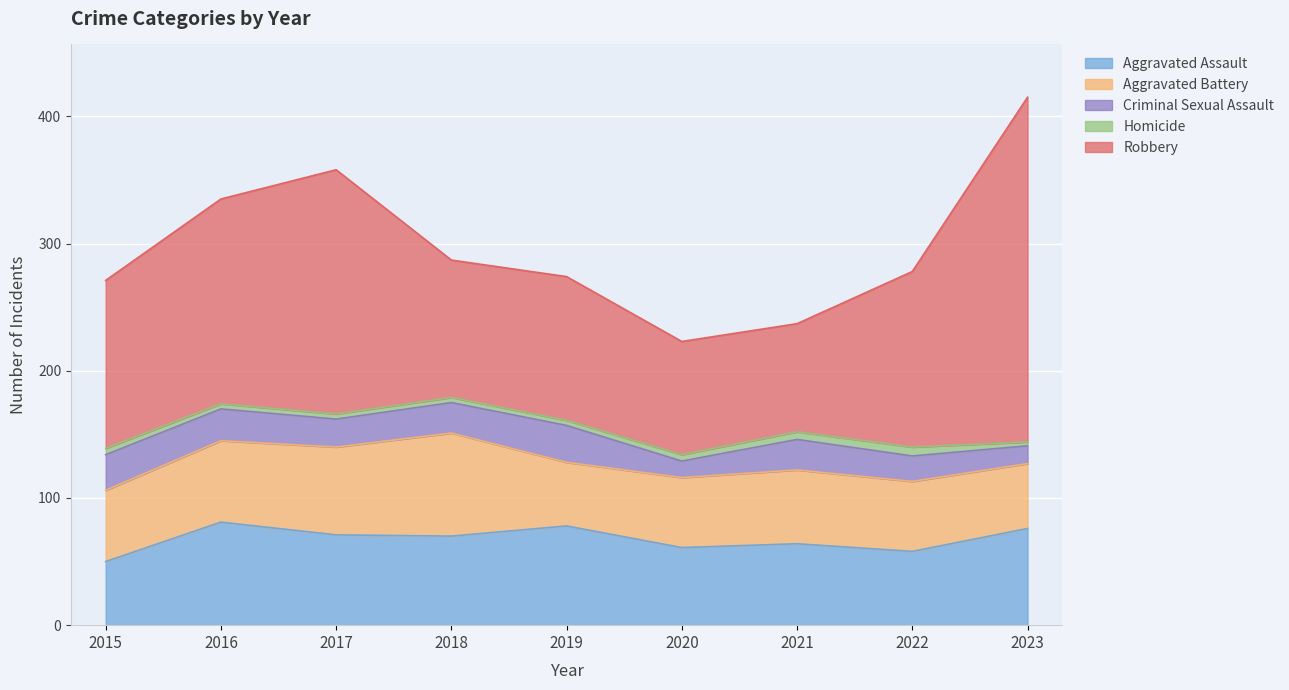

Reading right to left, what are all the values shown in this chart?

Aggravated Assault: 2023=76	2022=58	2021=64	2020=61	2019=78	2018=70	2017=71	2016=81	2015=50
Aggravated Battery: 2023=51	2022=55	2021=58	2020=55	2019=50	2018=81	2017=69	2016=64	2015=56
Criminal Sexual Assault: 2023=14	2022=20	2021=24	2020=13	2019=29	2018=24	2017=22	2016=25	2015=28
Homicide: 2023=3	2022=7	2021=6	2020=5	2019=4	2018=4	2017=4	2016=4	2015=5
Robbery: 2023=271	2022=138	2021=85	2020=89	2019=113	2018=108	2017=192	2016=161	2015=132